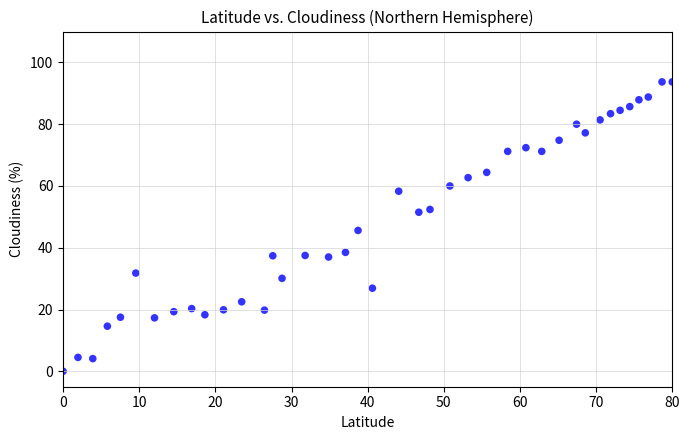

What is the range of X values (max minus min)?

80.0